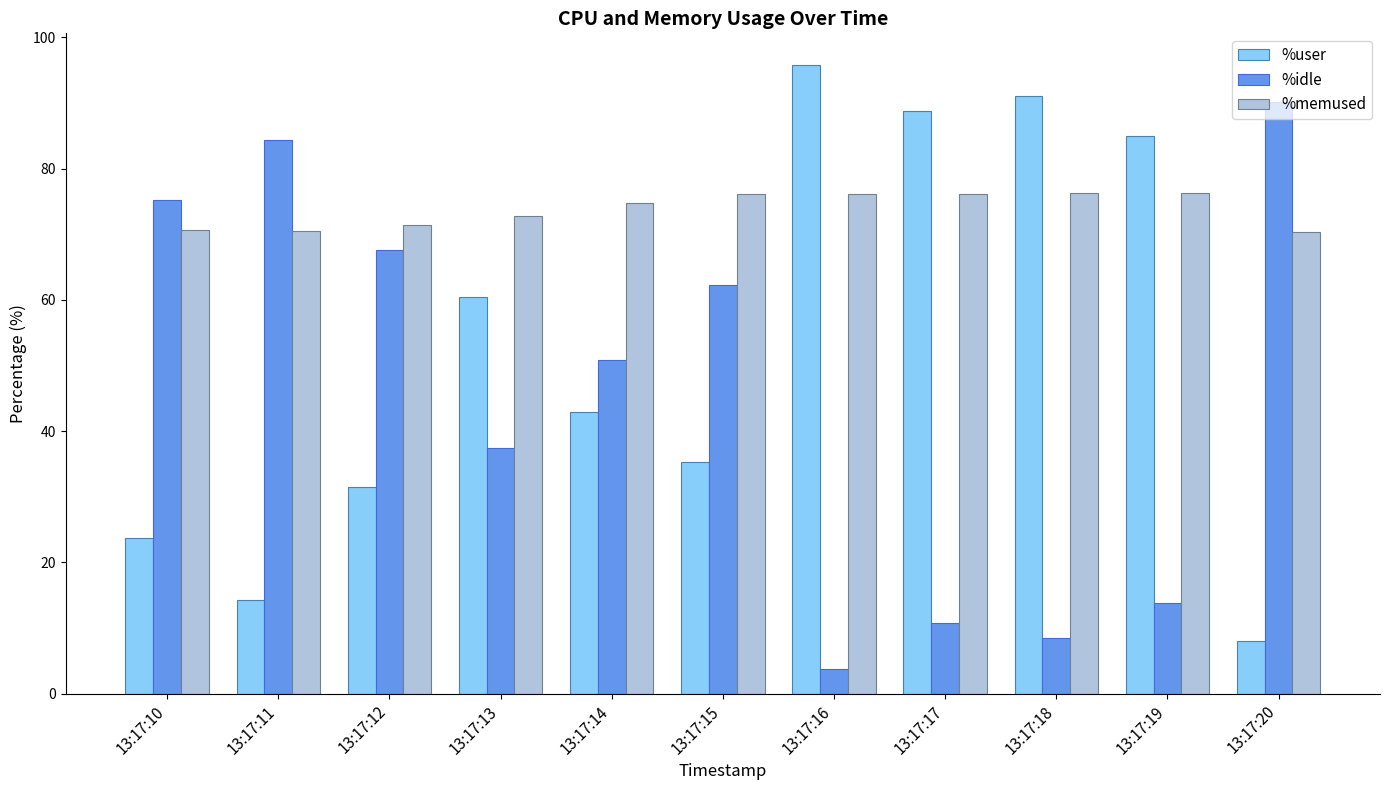

What is the greatest value displayed?

95.8